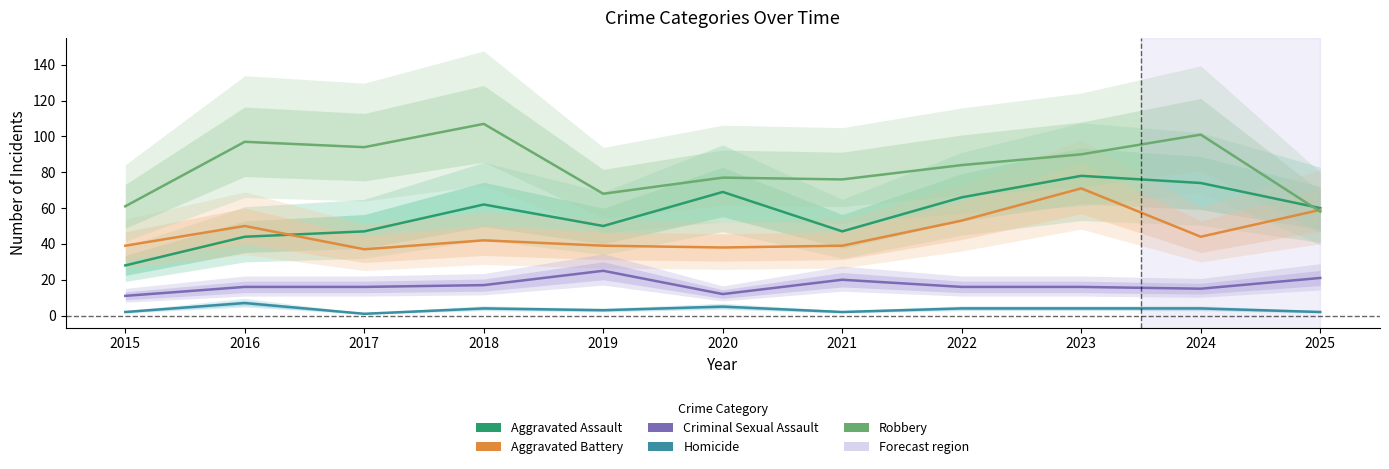

The value of Homicide at 2021 is 1. True or false?

False